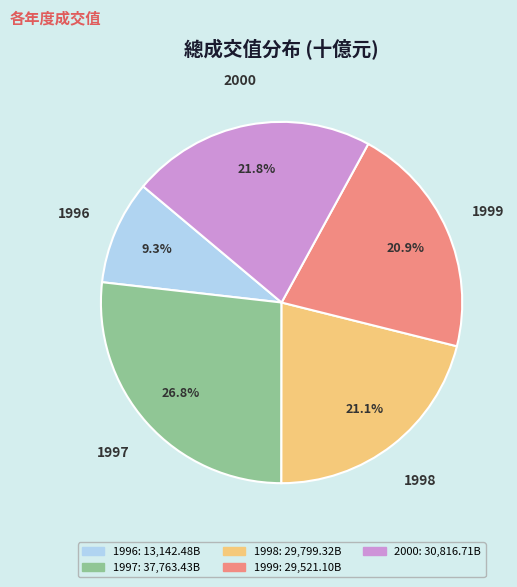

Combined, do 1998 and 1999 account for over 50%?

No